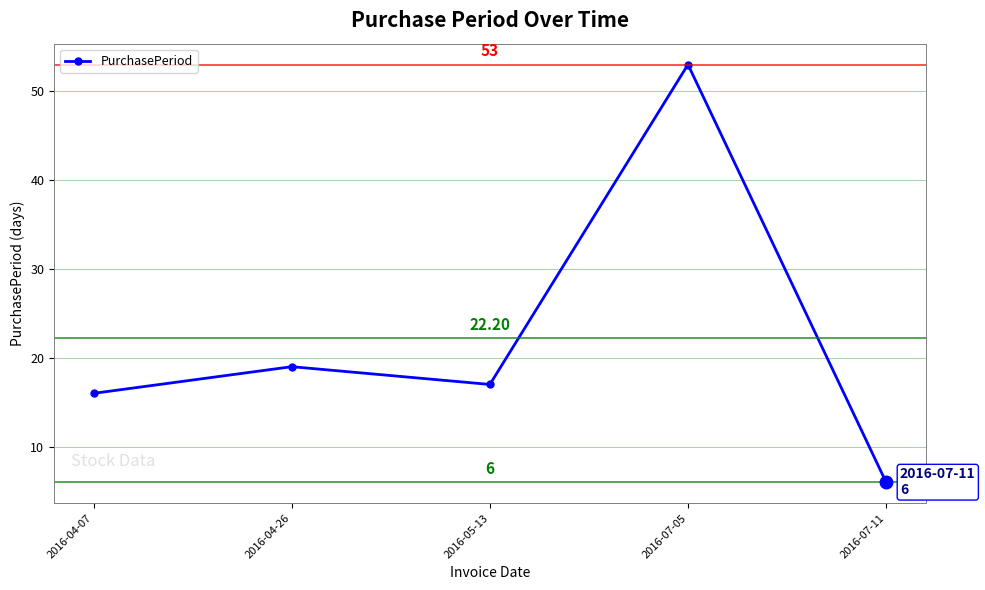

How many data points are less than 17?

2